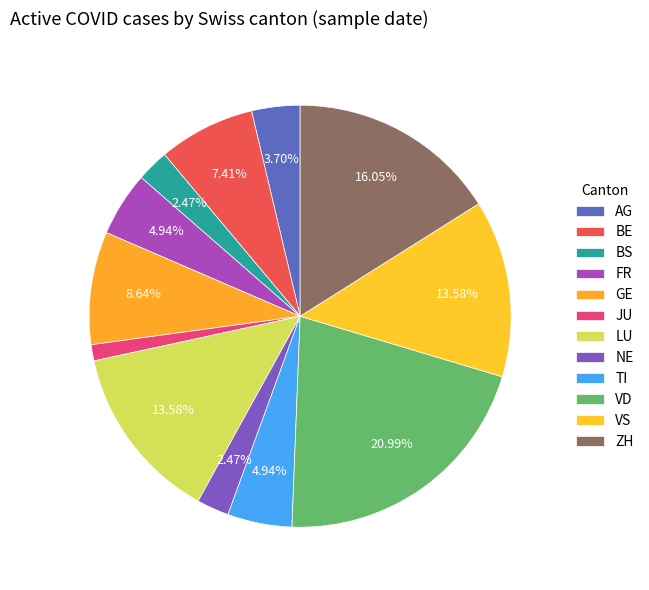

True or false: BE accounts for 1% of the total.

False